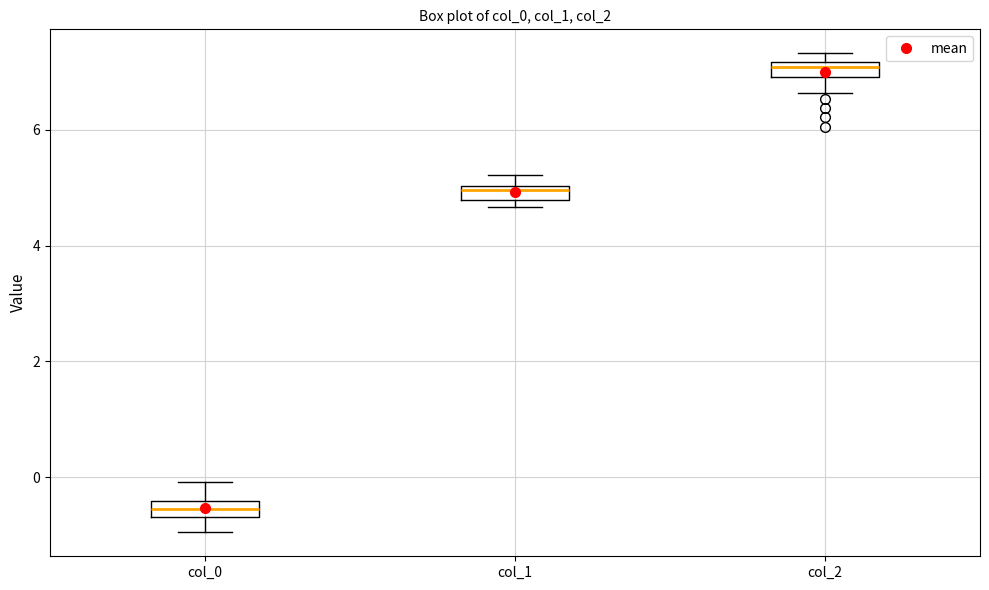

Where is the lower edge of the box for col_1 on the y-axis? The values are not printed on the chart, so give them approximately, as read against the axis.

4.8